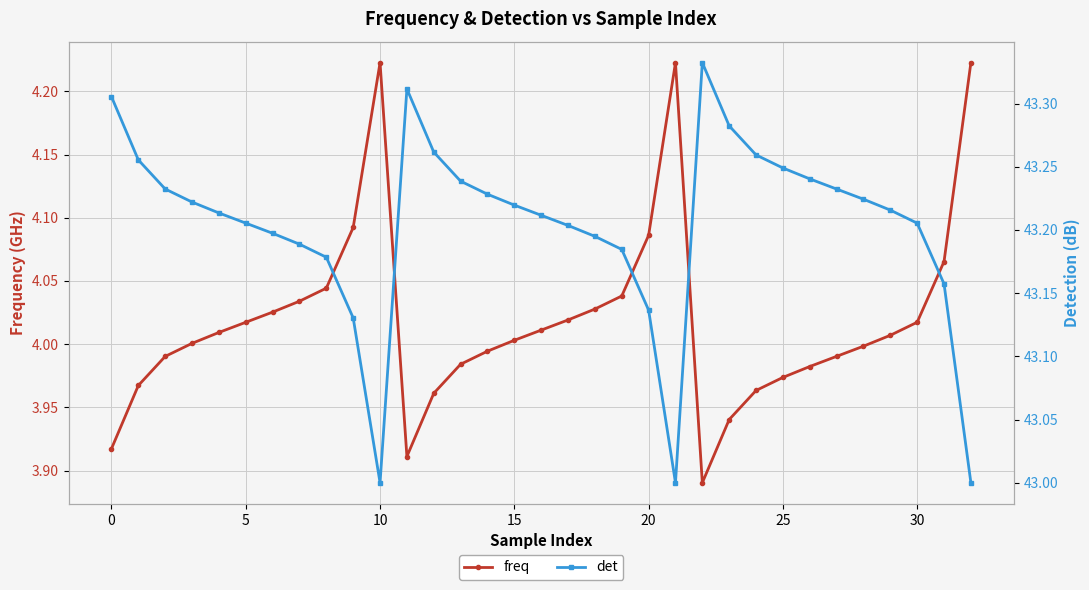

How many lines are shown in the chart?

2